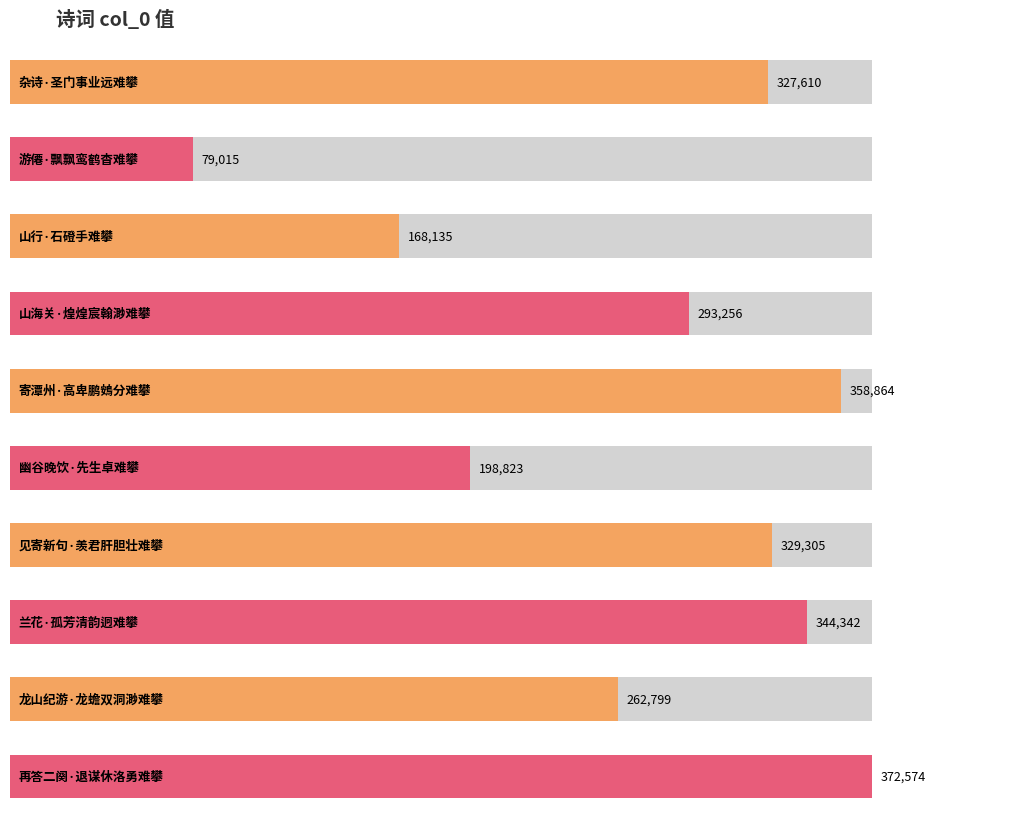

The chart shows a value of 329305 at 见寄新句·羡君肝胆壮难攀. True or false?

True